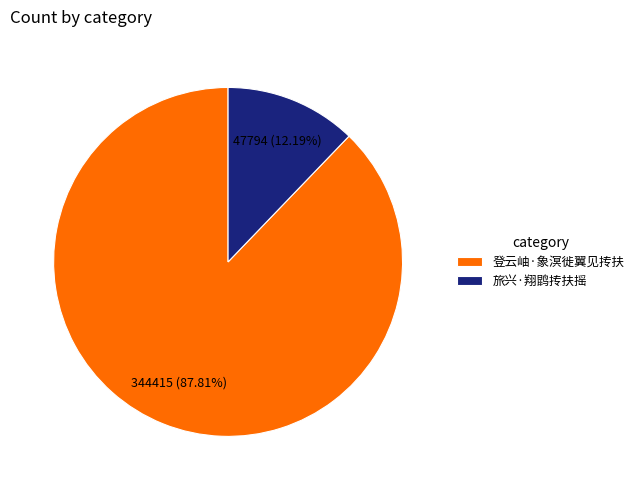

What percentage is the 旅兴·翔鹍抟扶摇 slice, to the nearest percent?

12%